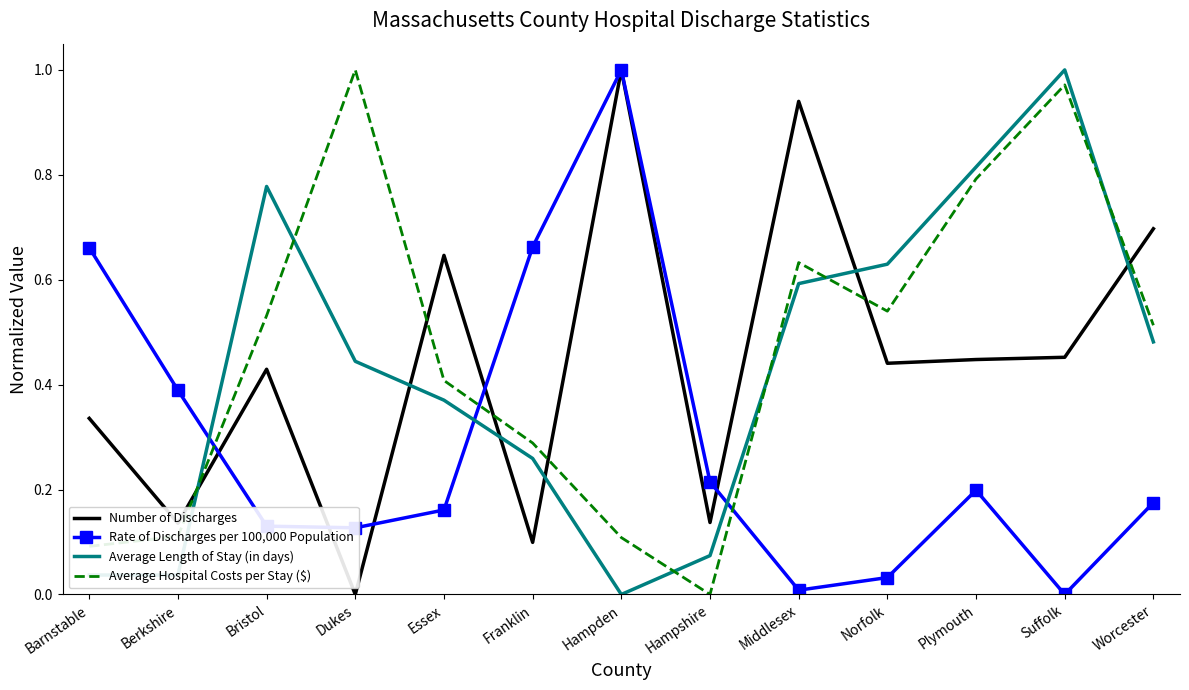

Between which two adjacent categories do Average Hospital Costs per Stay ($) and Average Length of Stay (in days) first intersect?

Berkshire and Bristol